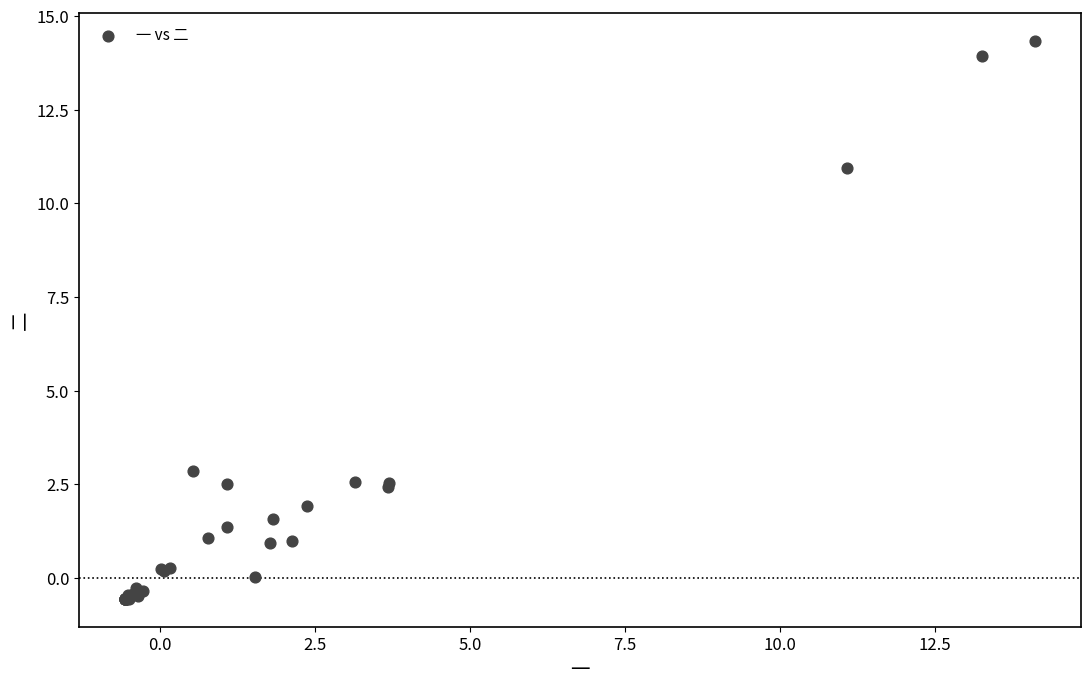

What Y value in the scatter plot is closest to 6?

2.9